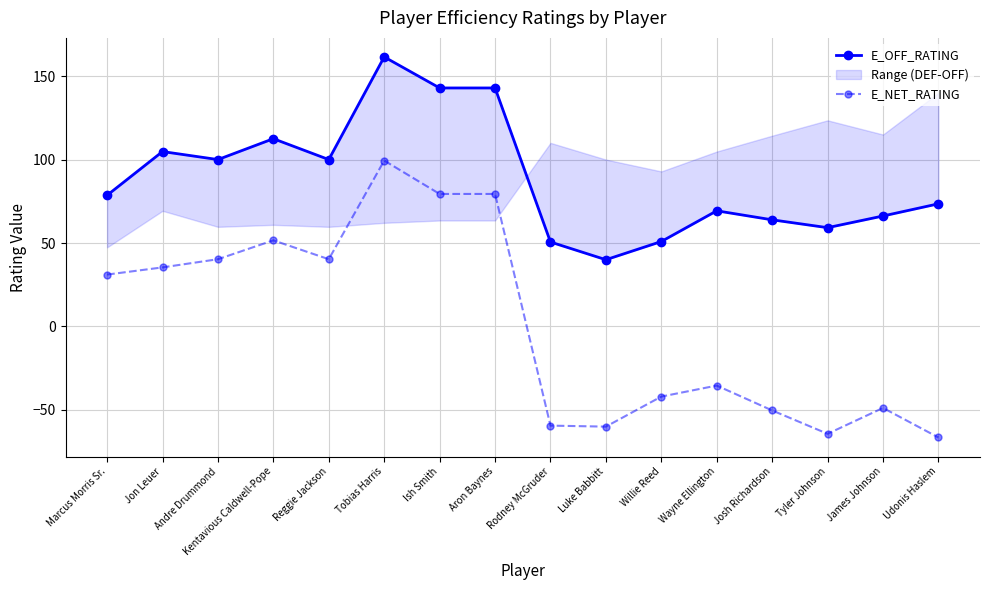

How many categories are shown in the chart?

16